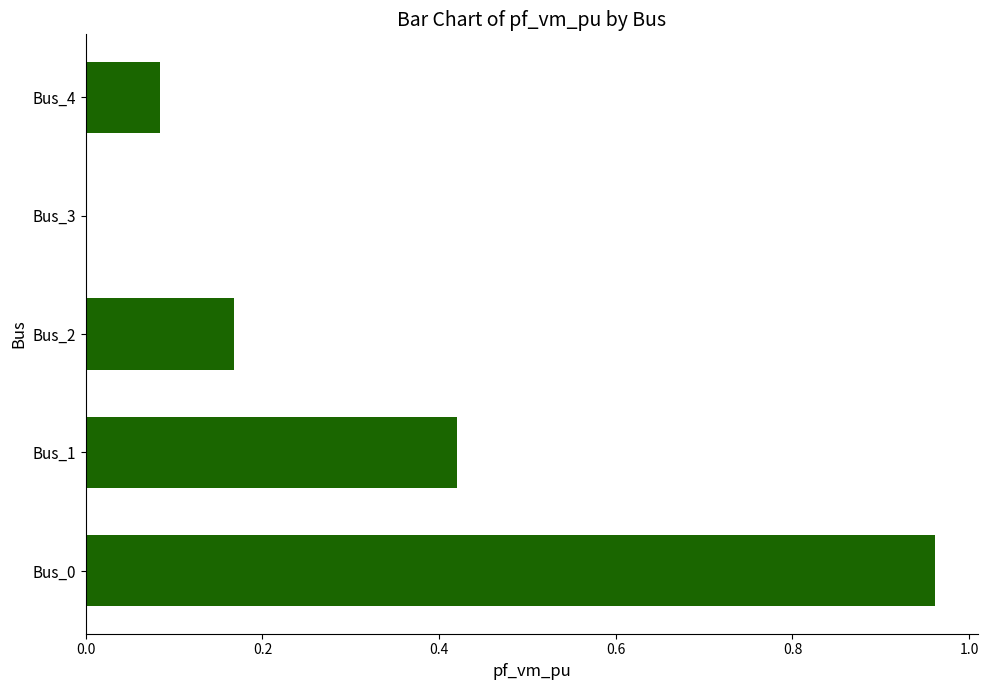

Which category has the highest value across all series?

Bus_0